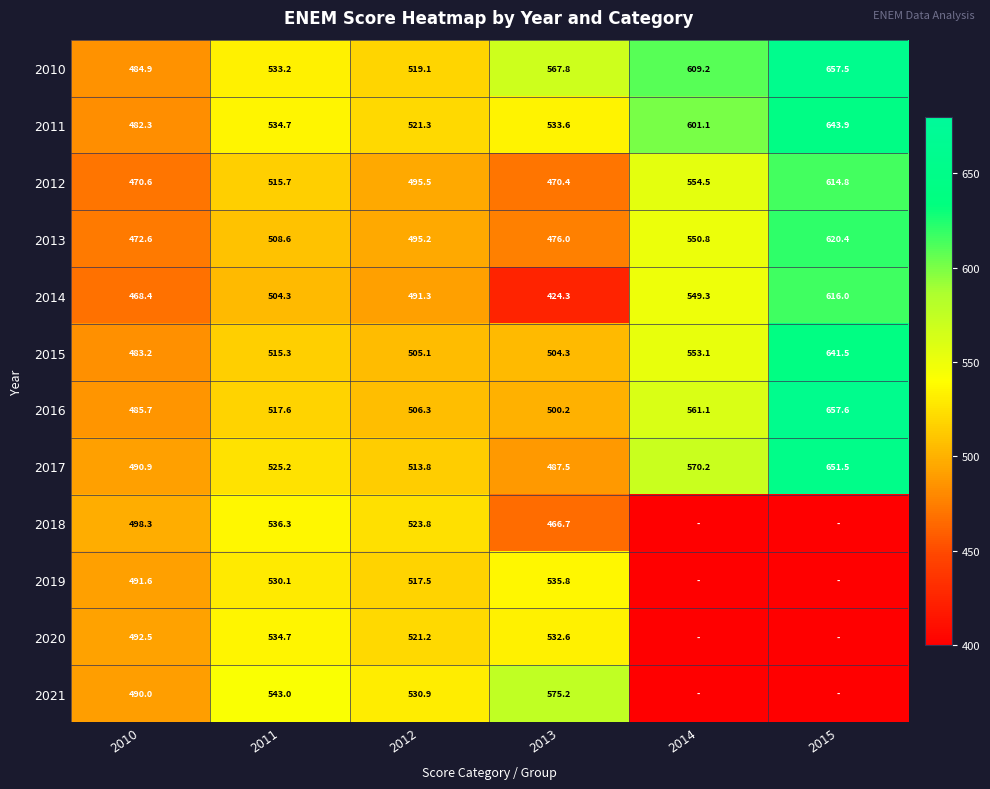

What is the total value across all series at 2010?

5811.0